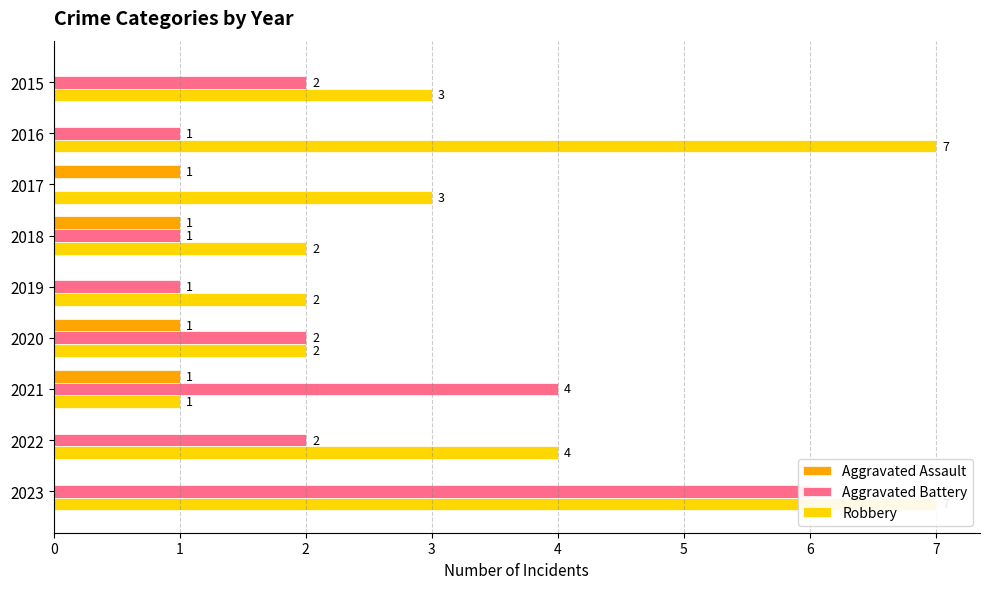

What is the average value of the Aggravated Battery series?

2